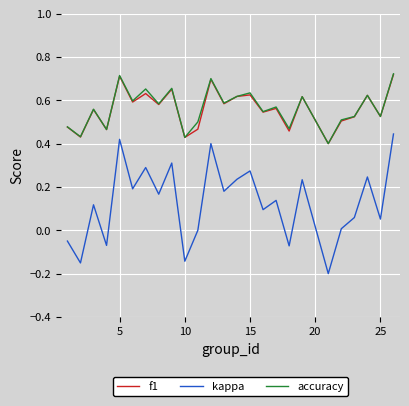

True or false: accuracy and kappa intersect in this chart.

False